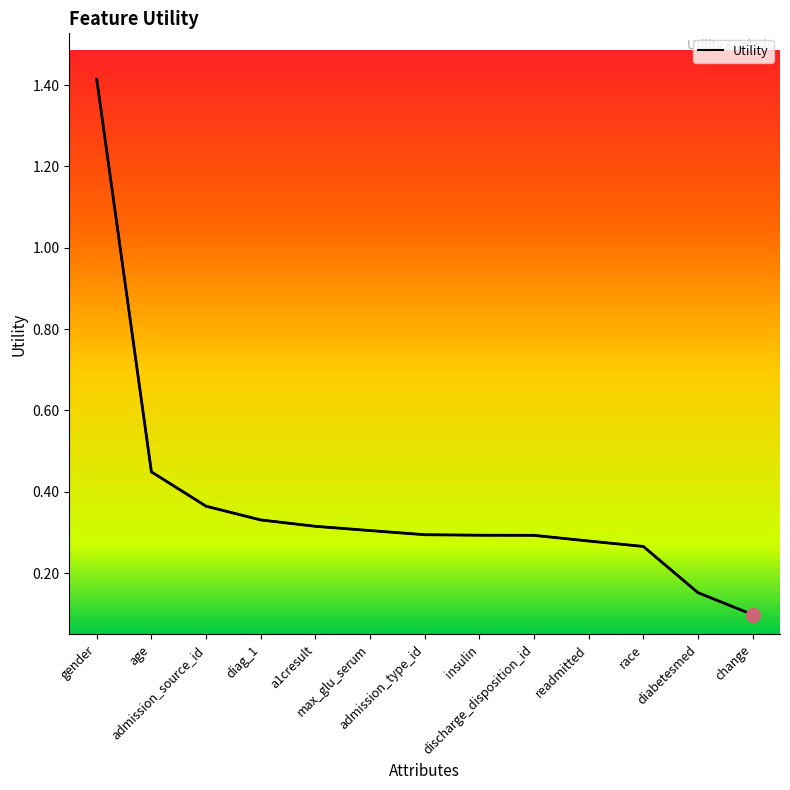

Reading right to left, list all the values displayed in this chart.

0.1	0.2	0.3	0.3	0.3	0.3	0.3	0.3	0.3	0.3	0.4	0.4	1.4